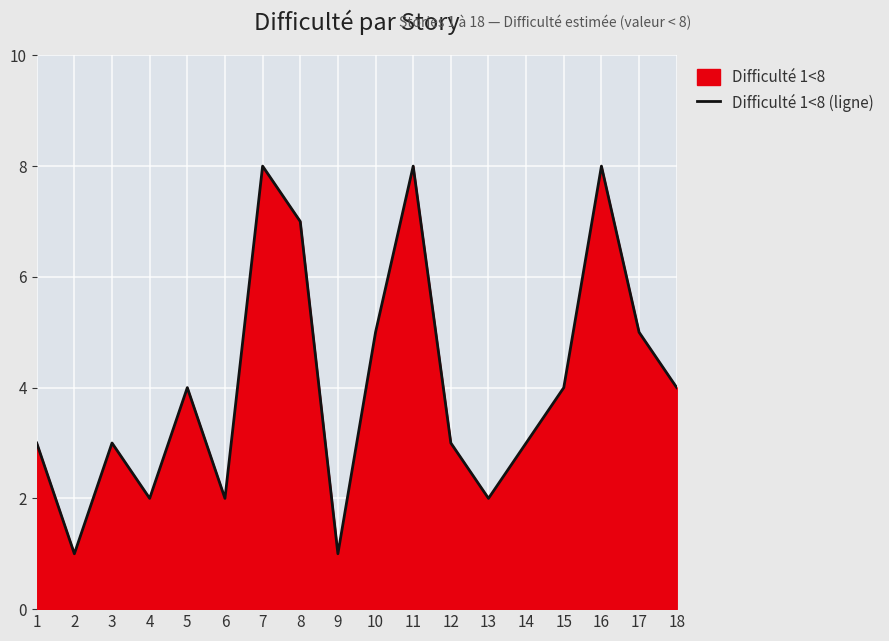

What is the difference between the values at 12 and 2?

2